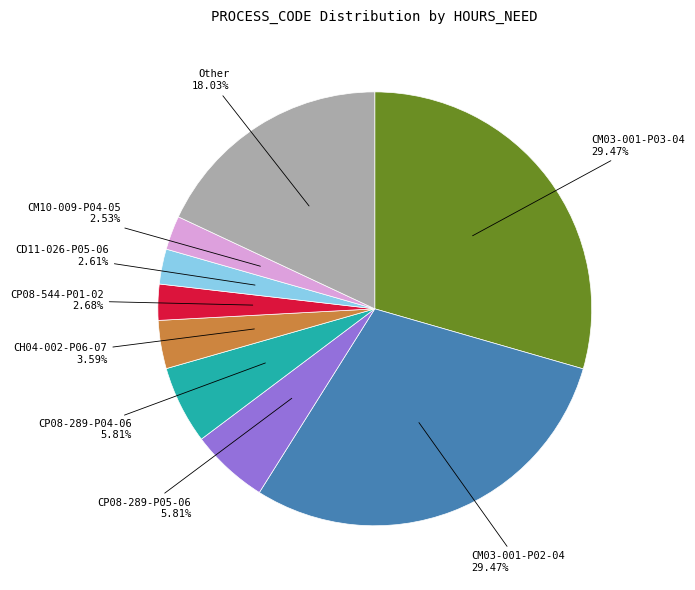

Between Other and CH04-002-P06-07, which is larger?

Other